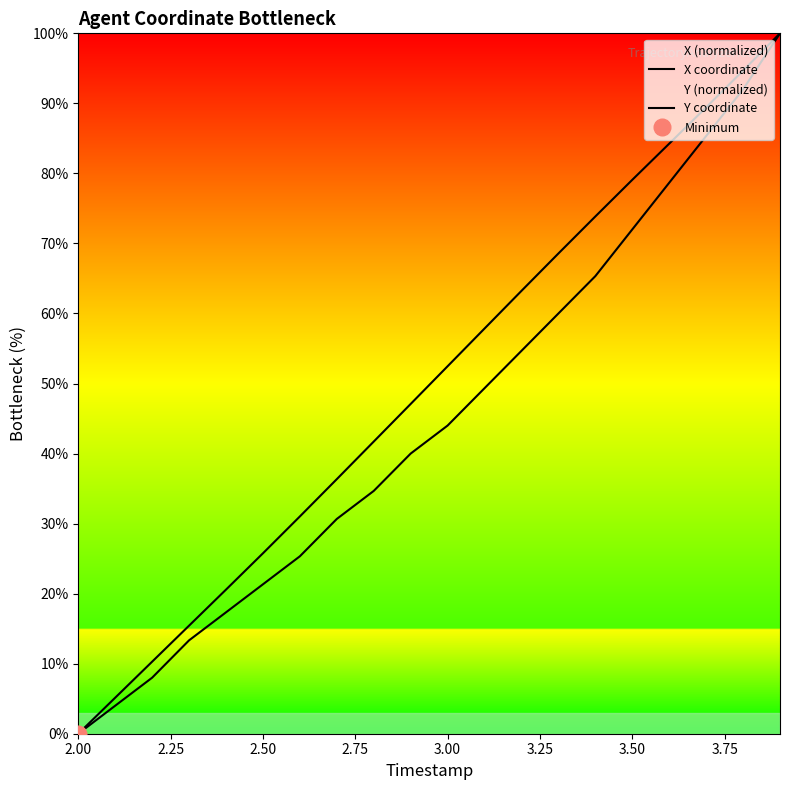

What position from the left is 2.75?

4